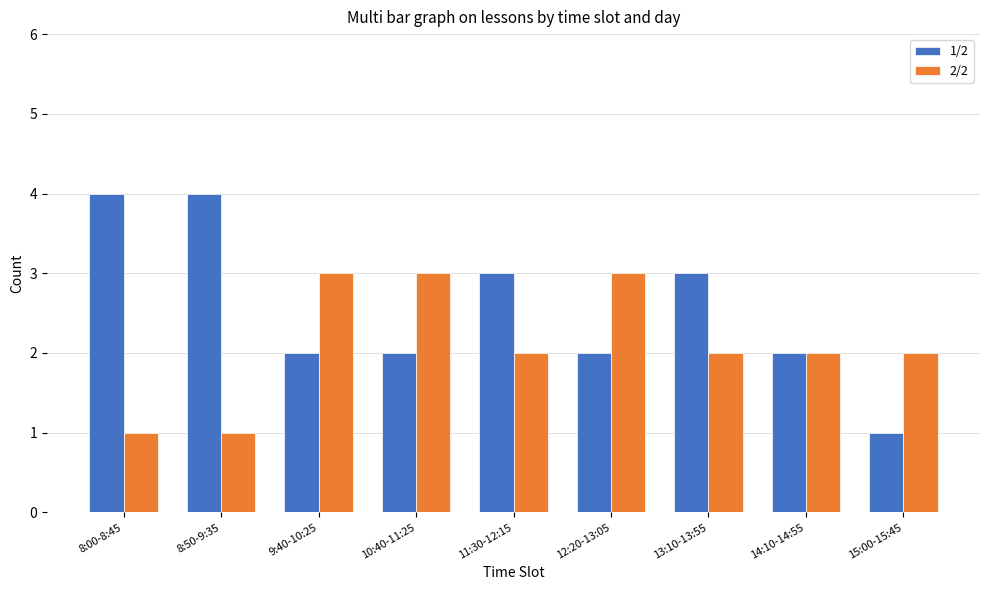

What is the maximum value shown in the chart?

4